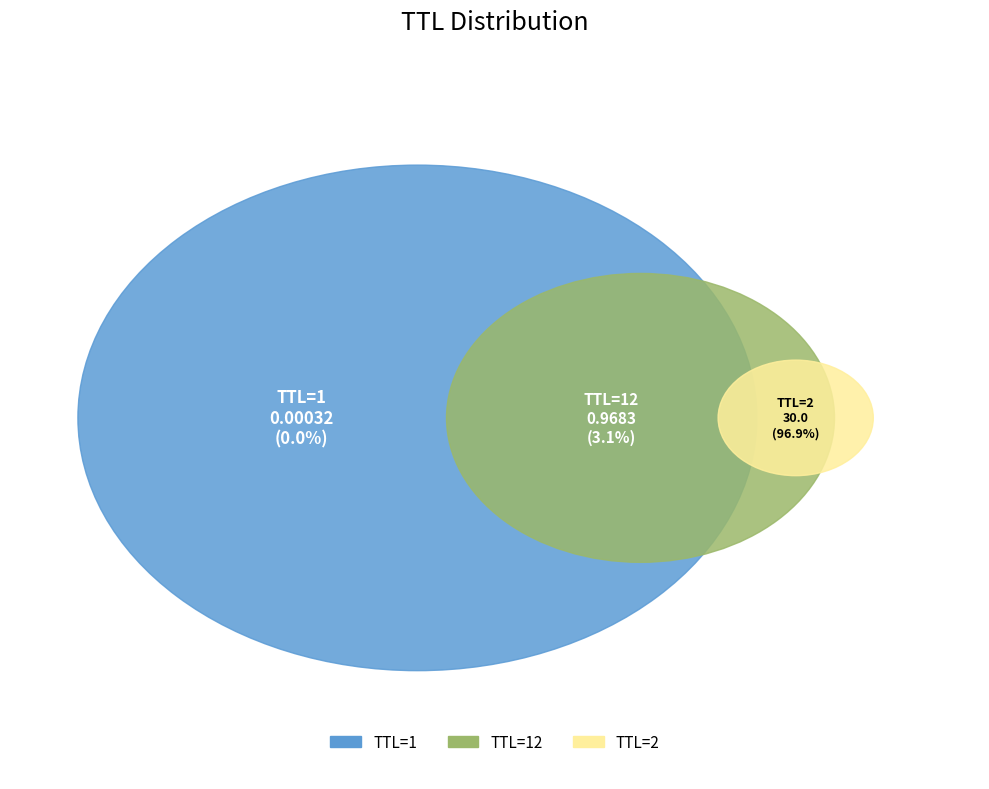

To the nearest percent, what is the difference between the largest and smallest slice percentages?

97%